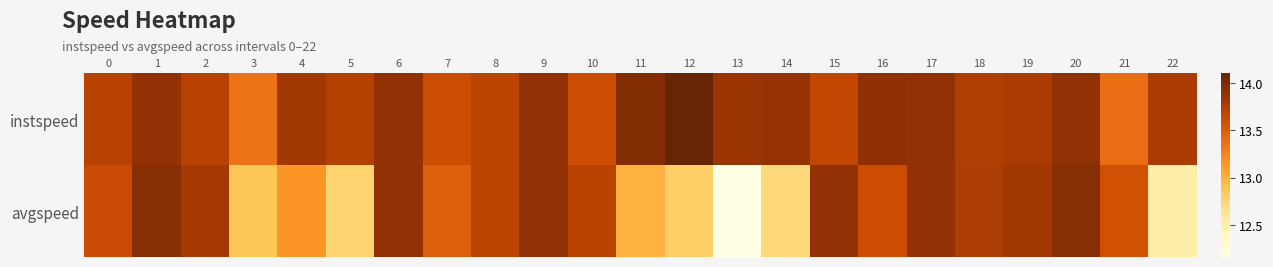

Reading left to right, list all the values displayed in this chart.

instspeed: 0=13.7	1=13.9	2=13.7	3=13.3	4=13.8	5=13.7	6=13.9	7=13.6	8=13.7	9=13.9	10=13.6	11=14.0	12=14.1	13=13.8	14=13.9	15=13.7	16=13.9	17=13.9	18=13.8	19=13.8	20=13.9	21=13.4	22=13.8
avgspeed: 0=13.6	1=13.9	2=13.8	3=12.9	4=13.2	5=12.8	6=13.9	7=13.5	8=13.7	9=13.9	10=13.7	11=13.0	12=12.8	13=12.2	14=12.7	15=13.9	16=13.6	17=13.9	18=13.8	19=13.8	20=13.9	21=13.6	22=12.5